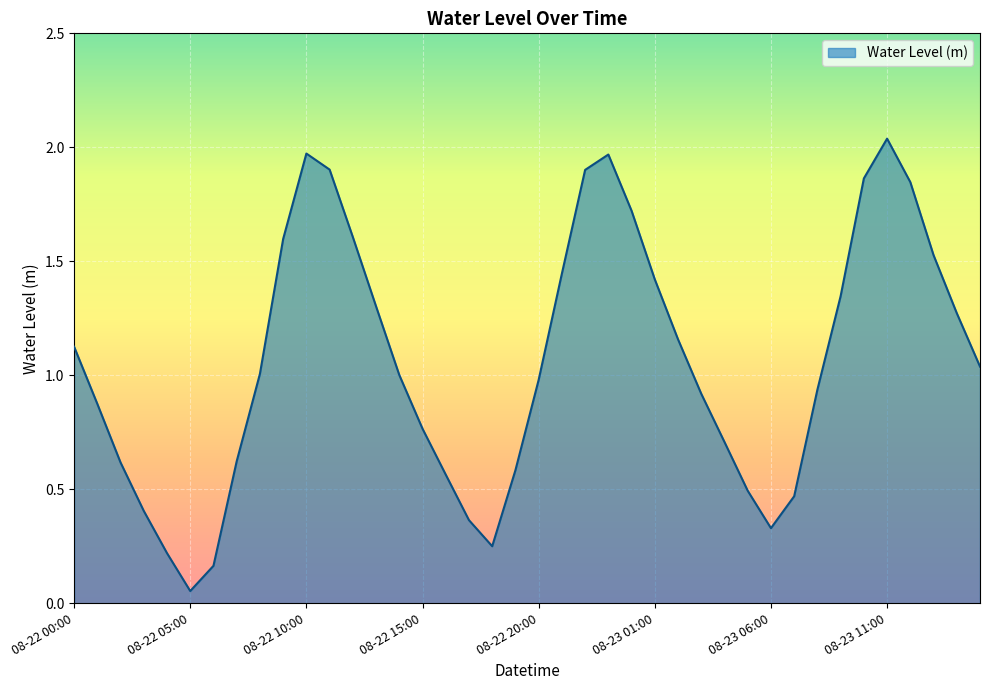

What is the smallest value displayed?

0.1